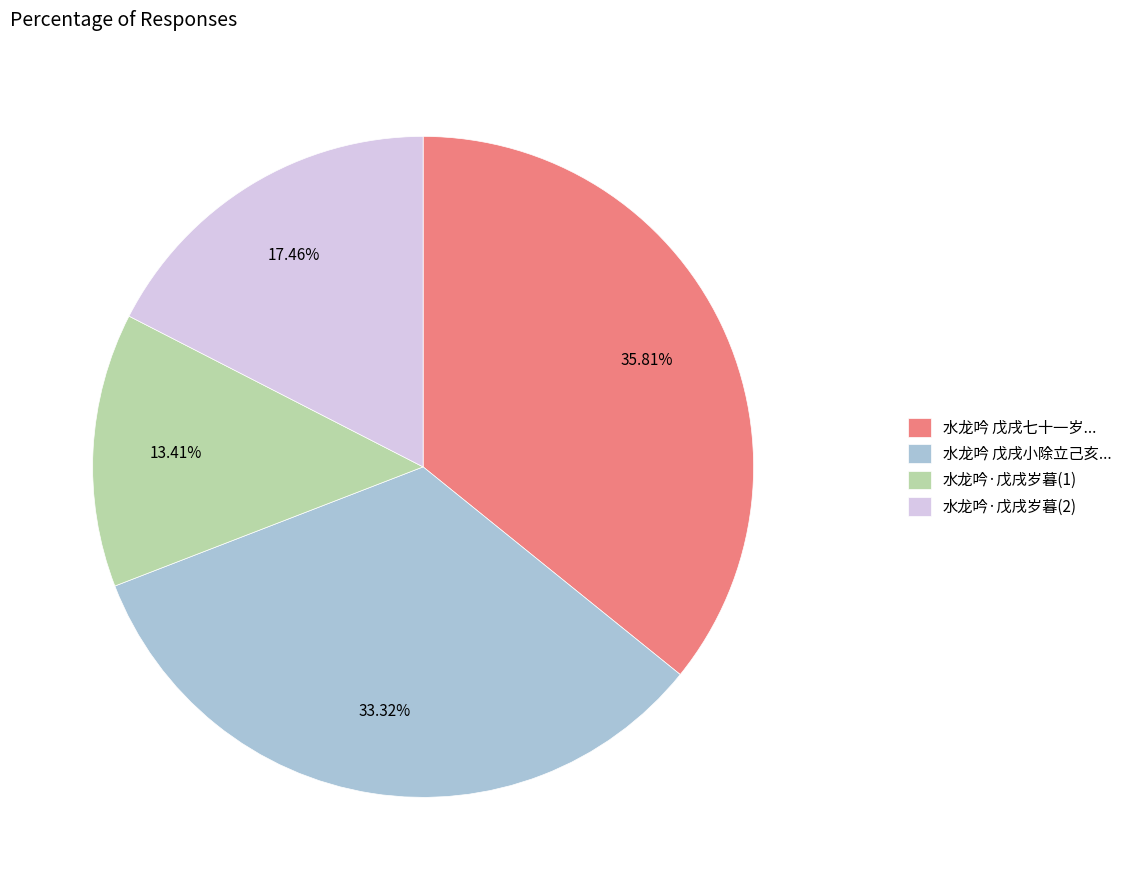

To the nearest percent, what is the average slice percentage?

25%